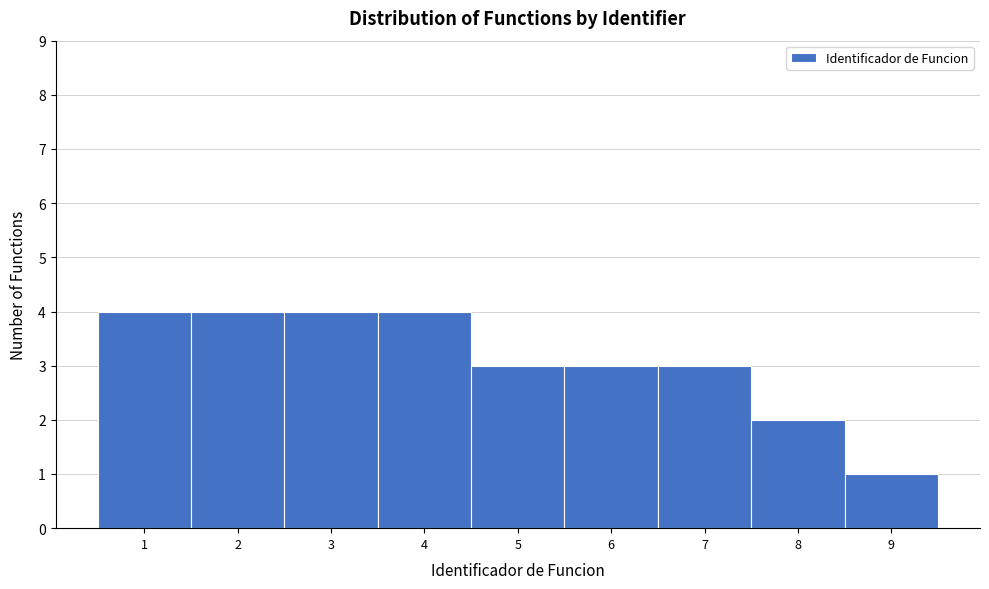

How tall is the bar that spans 7.5 to 8.5 on the x-axis? The values are not printed on the chart, so give them approximately, as read against the axis.

2